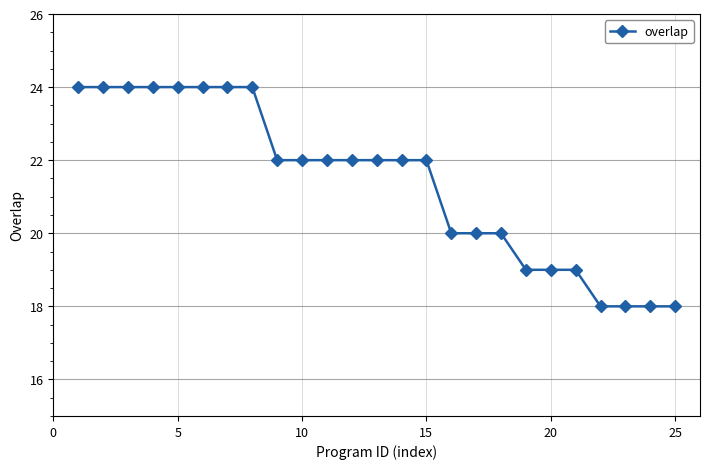

Reading right to left, transcribe all the data shown in this chart.

18	18	18	18	19	19	19	20	20	20	22	22	22	22	22	22	22	24	24	24	24	24	24	24	24